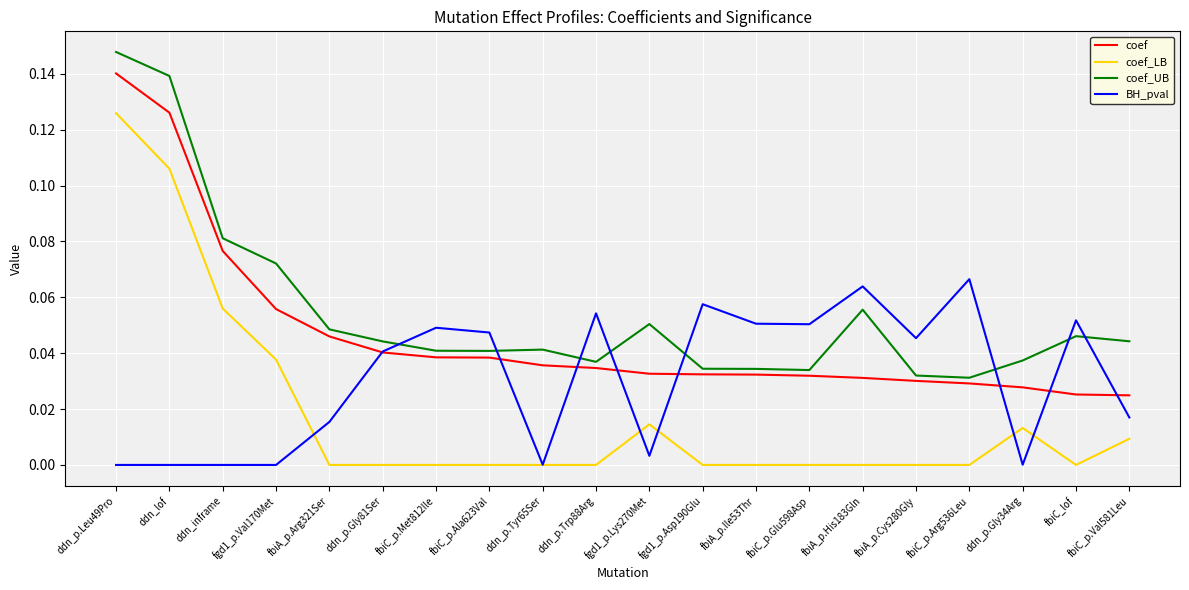

What is the total value across all series at ddn_lof?

0.4